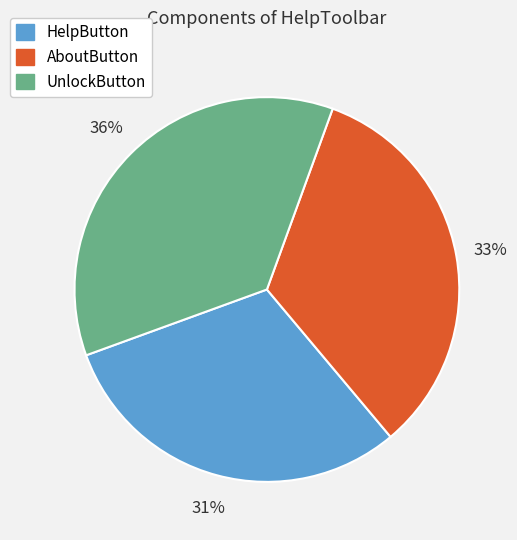

Is it true that HelpButton is 31% of the pie?

True